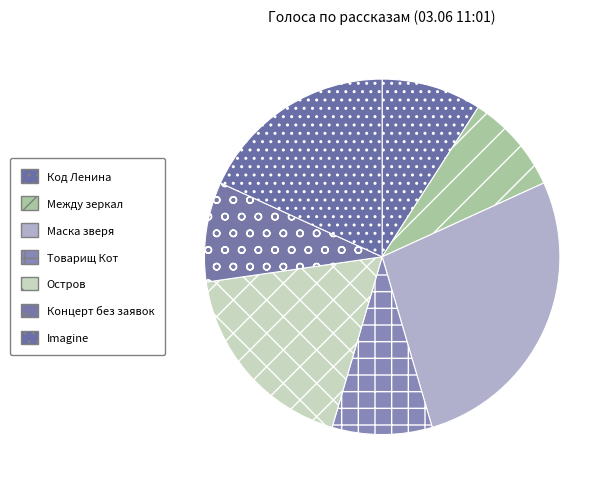

Which category has the biggest portion of the pie?

Маска зверя